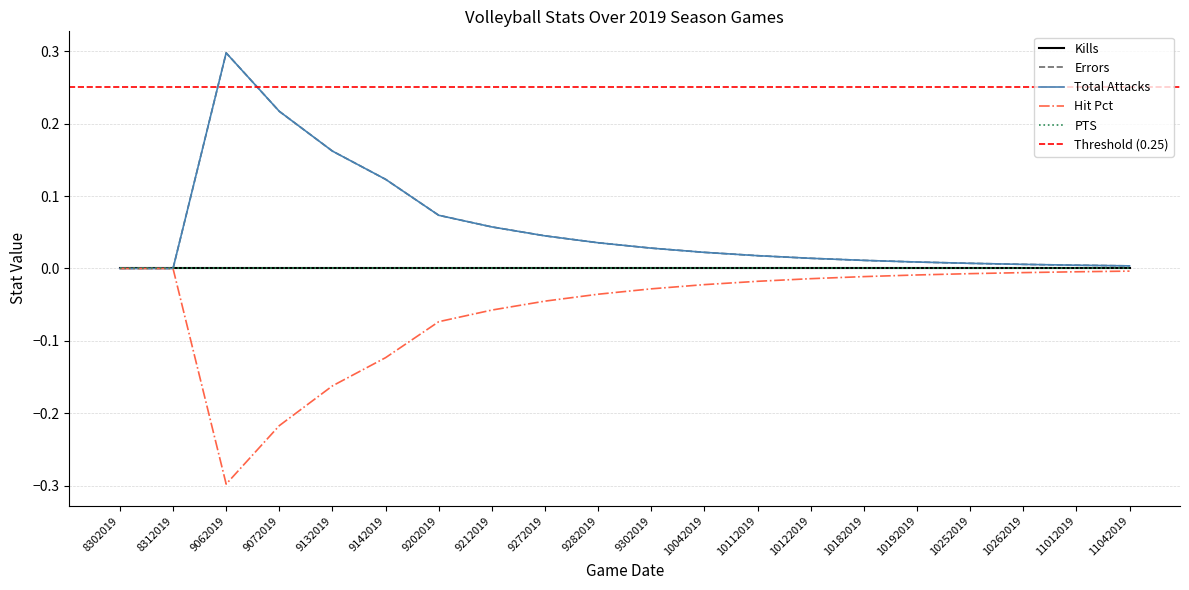

Does the chart have visible grid lines?

Yes